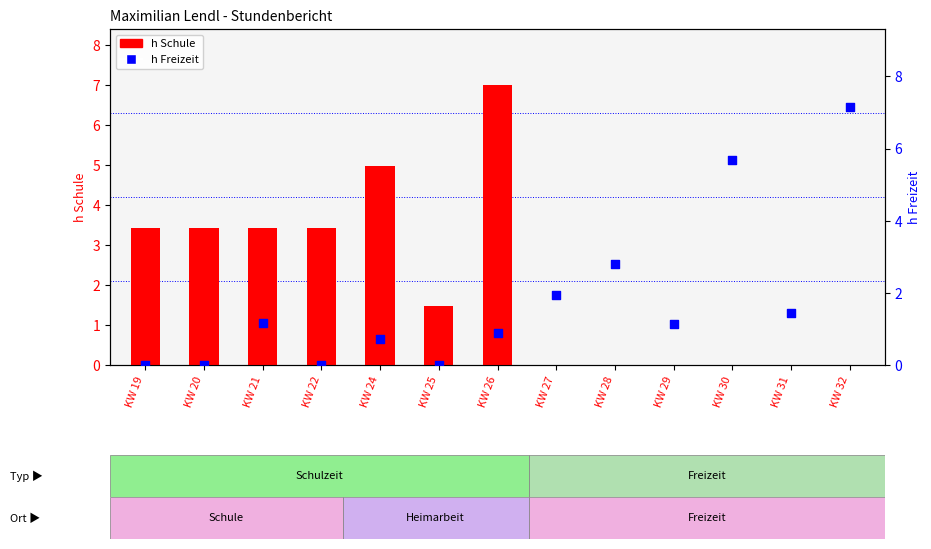

Is the value of h Schule at KW 22 greater than the value of h Freizeit at KW 31?

Yes